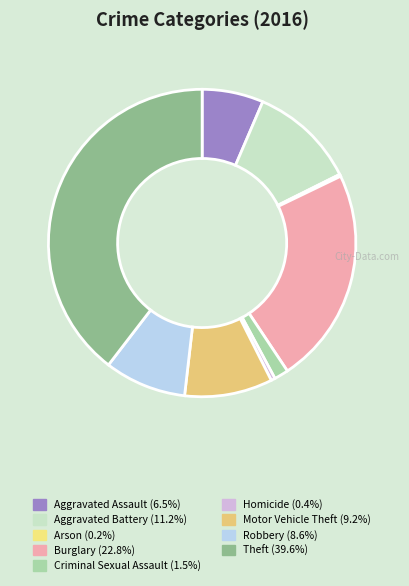

What percentage is the Criminal Sexual Assault slice, to the nearest percent?

2%